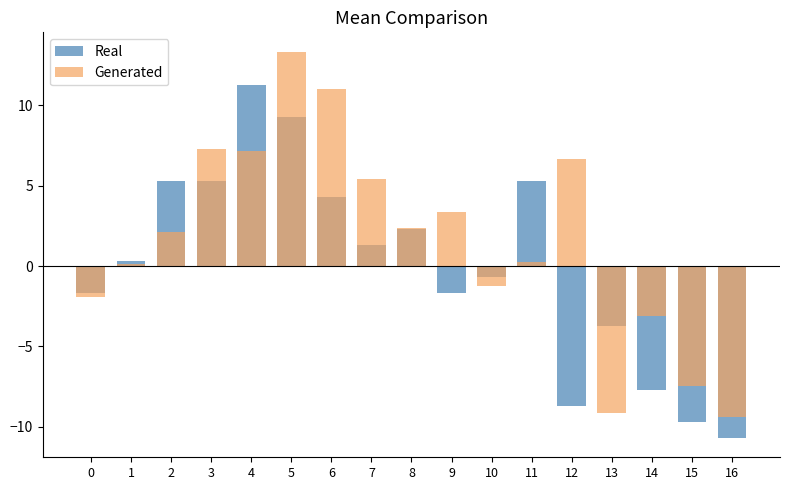

What is the difference between the second highest and minimum values in the Generated series?

20.5